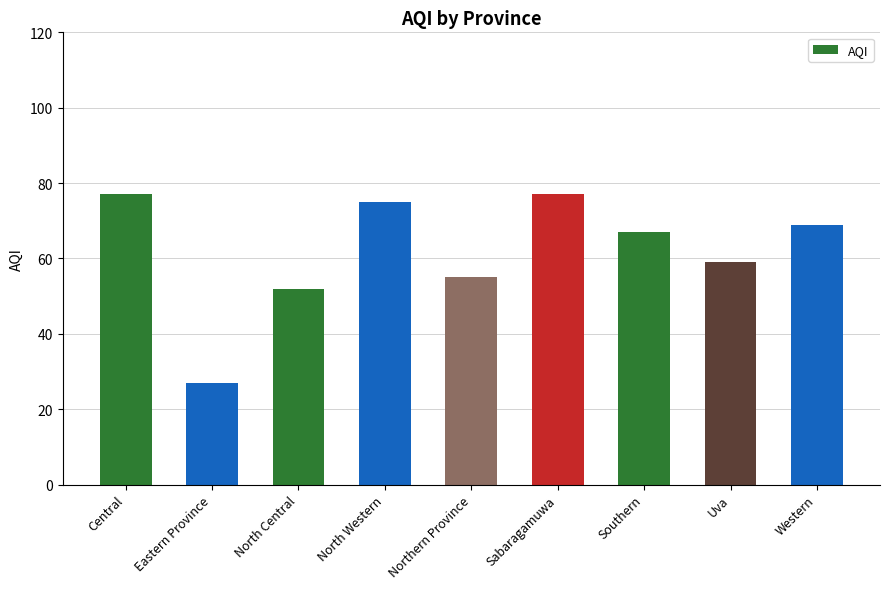

Reading left to right, transcribe all the data shown in this chart.

Central=77	Eastern Province=27	North Central=52	North Western=75	Northern Province=55	Sabaragamuwa=77	Southern=67	Uva=59	Western=69